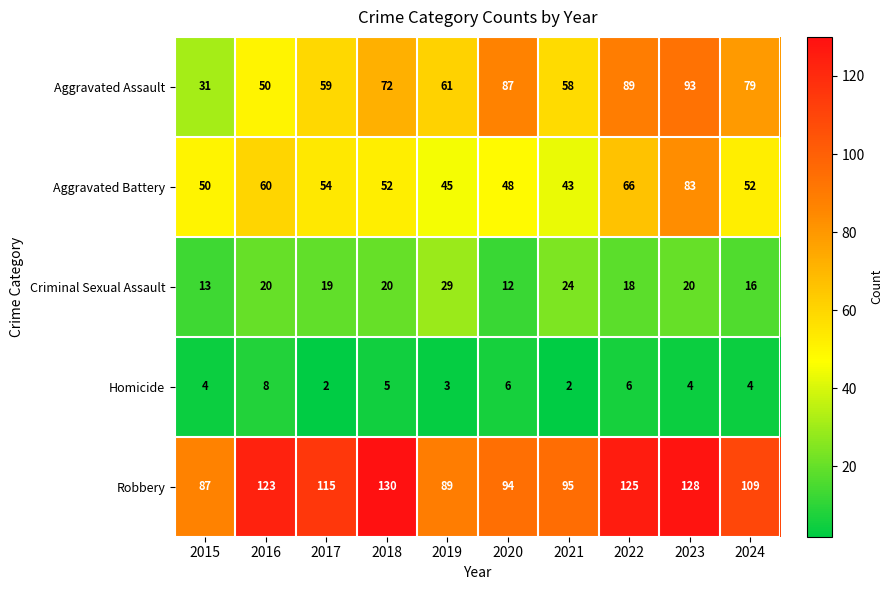

Count the Homicide values in the range 3 to 6.

7